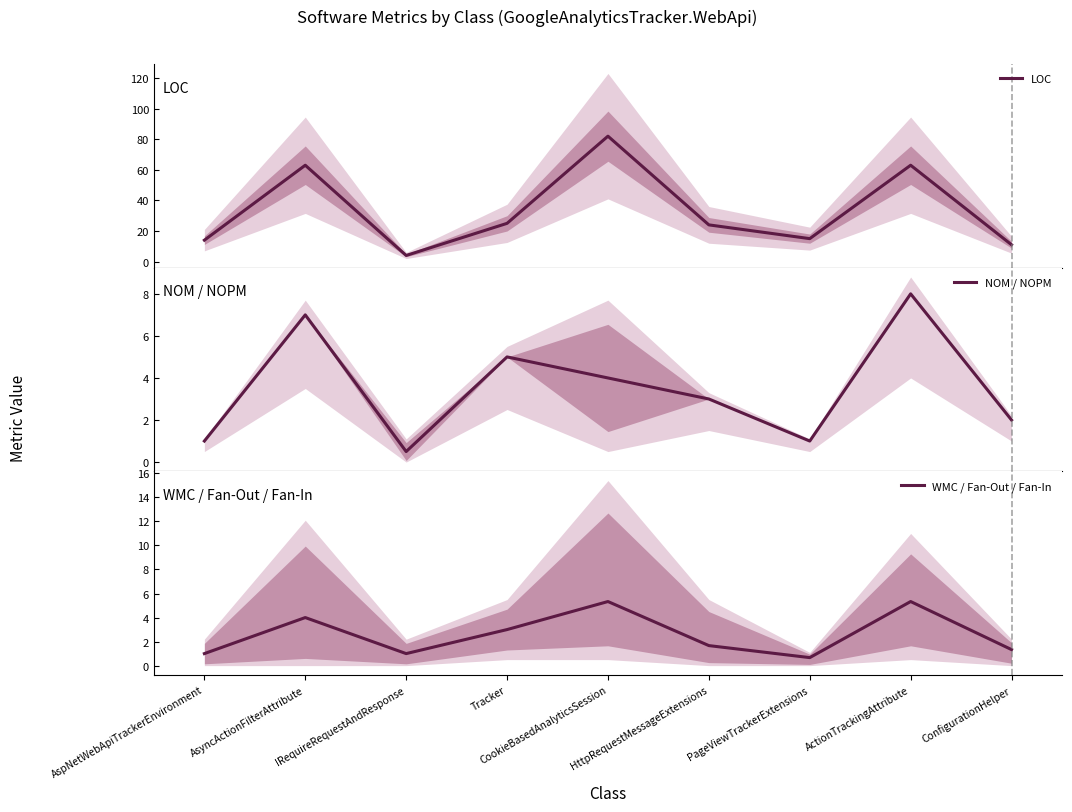

True or false: LOC and WMC / Fan-Out / Fan-In intersect in this chart.

False